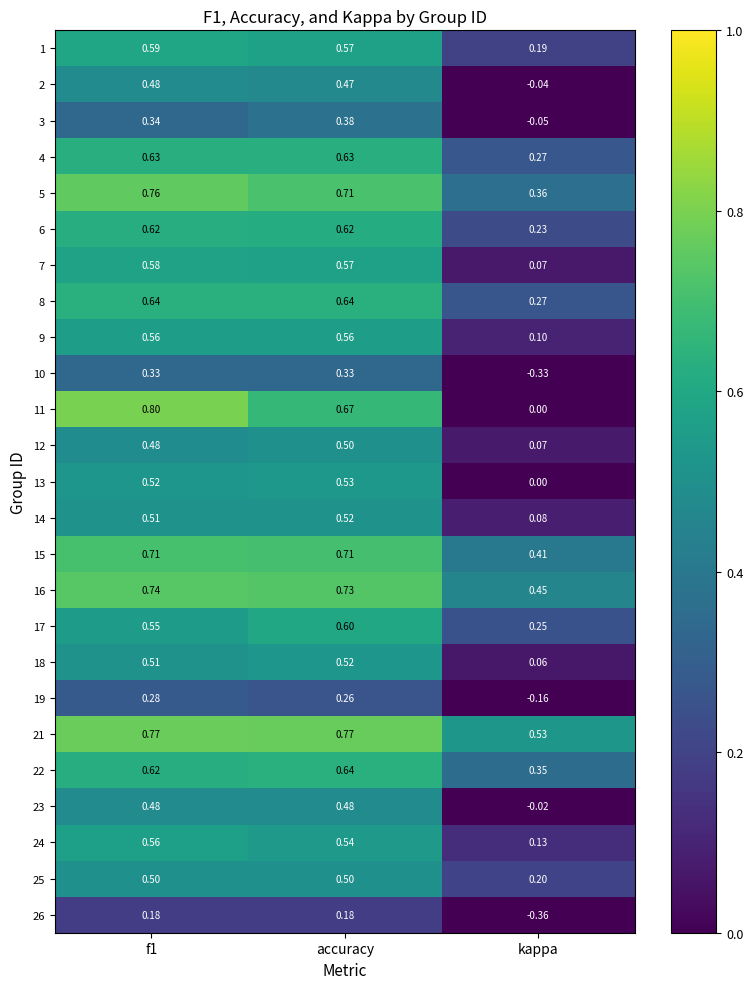

At which category does the chart reach its minimum across all series?

kappa